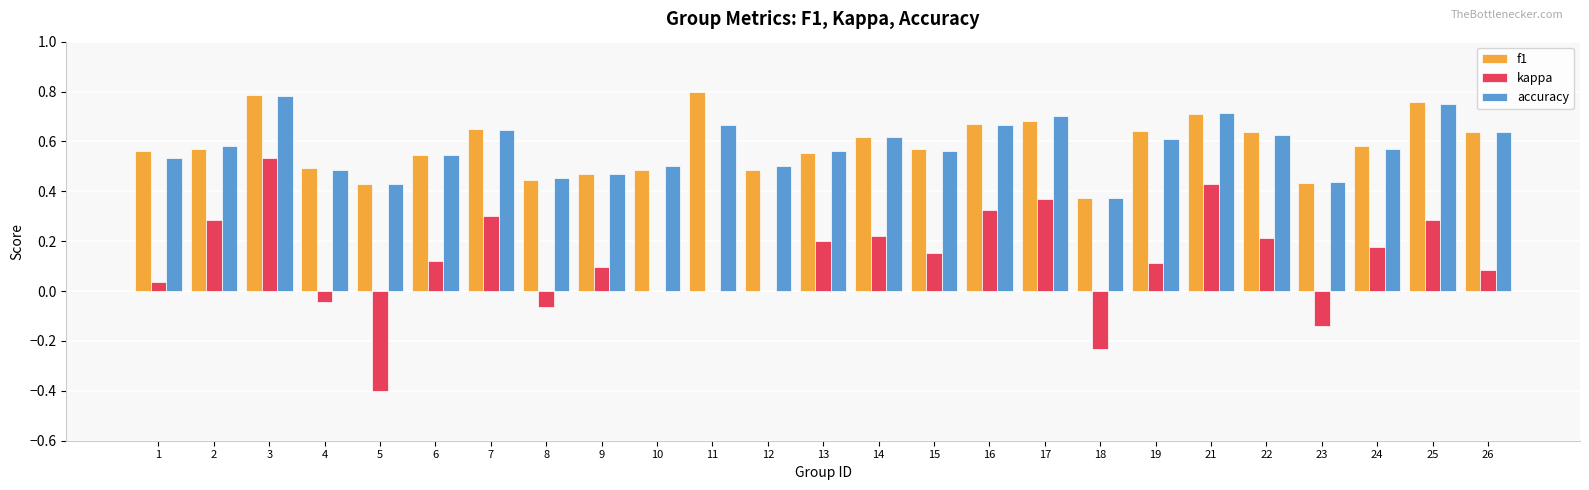

Is the value of kappa at 16 greater than the value of f1 at 16?

No